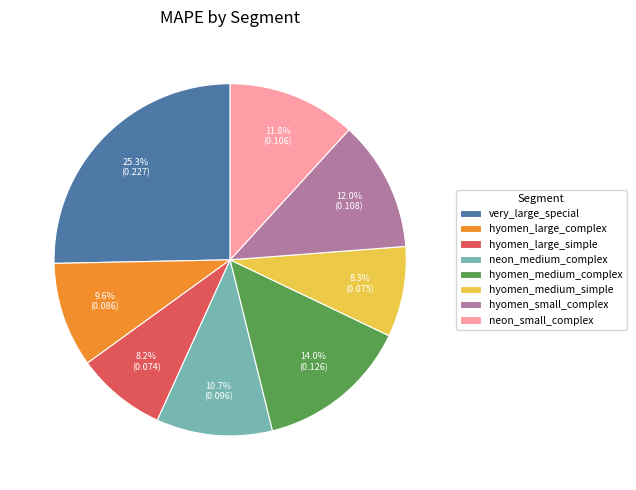

Does any single category account for the majority?

No